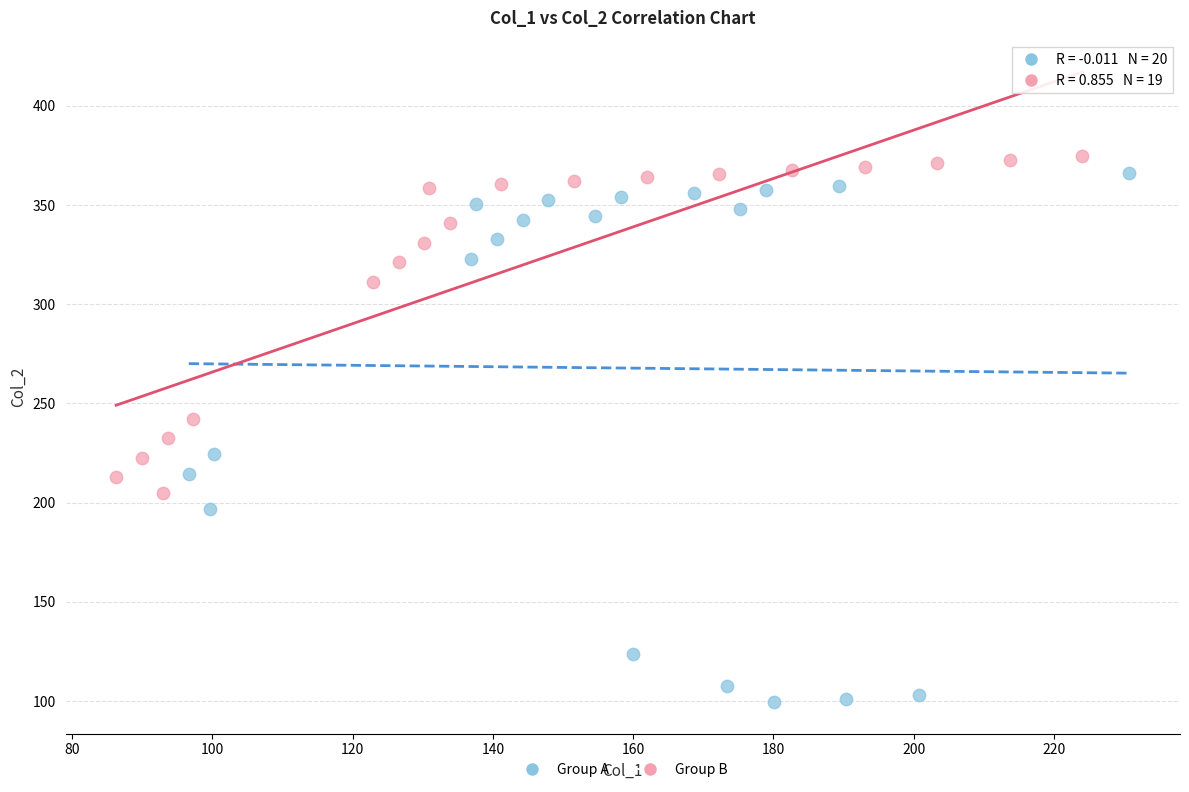

Which series has the widest spread of Y values?

Group A